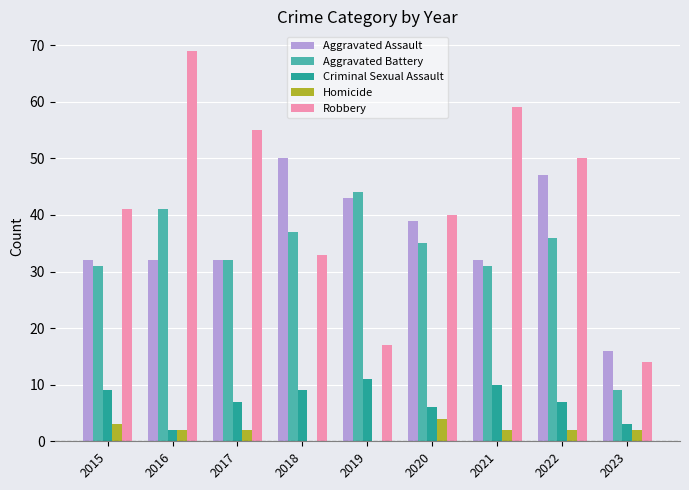

What is the sum of the Robbery values at 2023 and 2018?

47